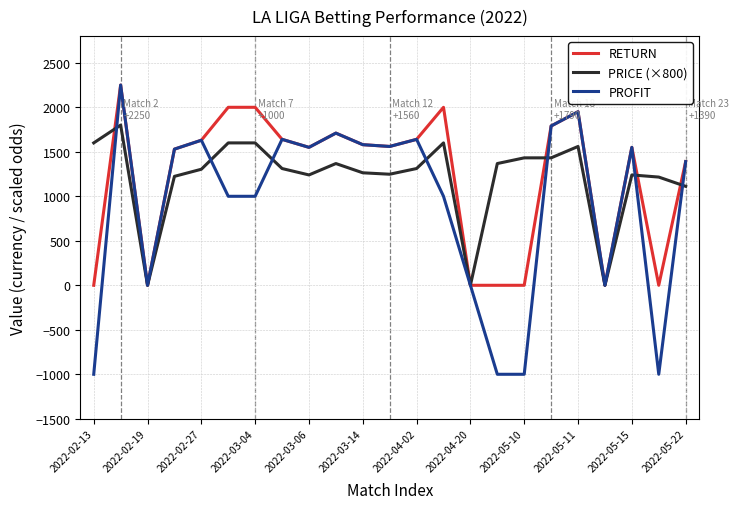

Does the chart have visible grid lines?

Yes